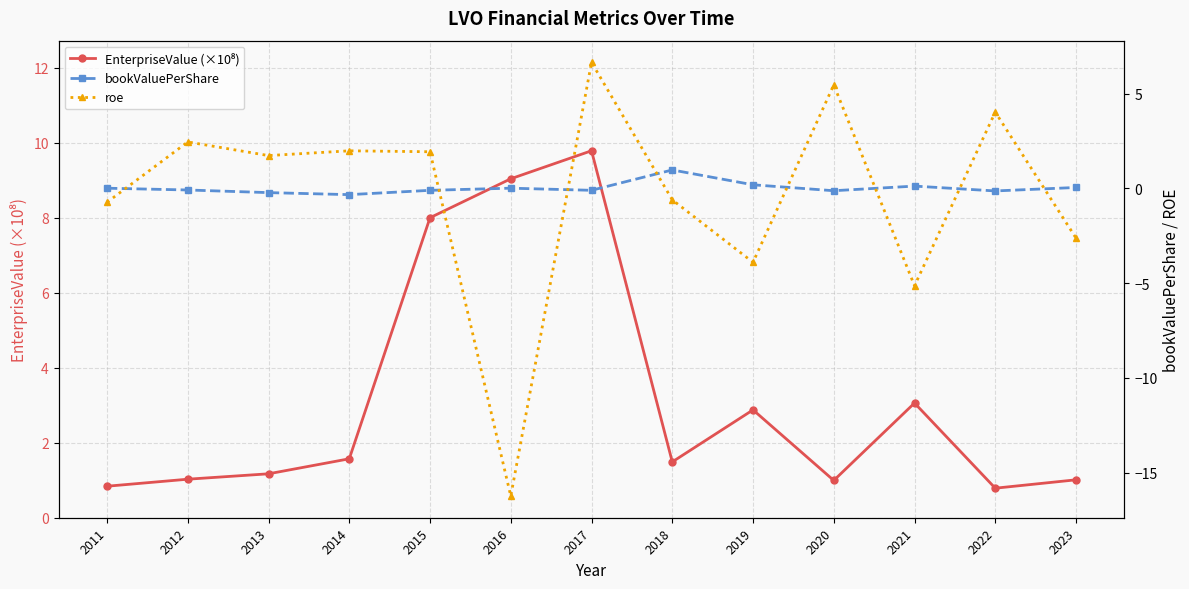

How many interior local valleys does the EnterpriseValue (×10⁸) series have?

3